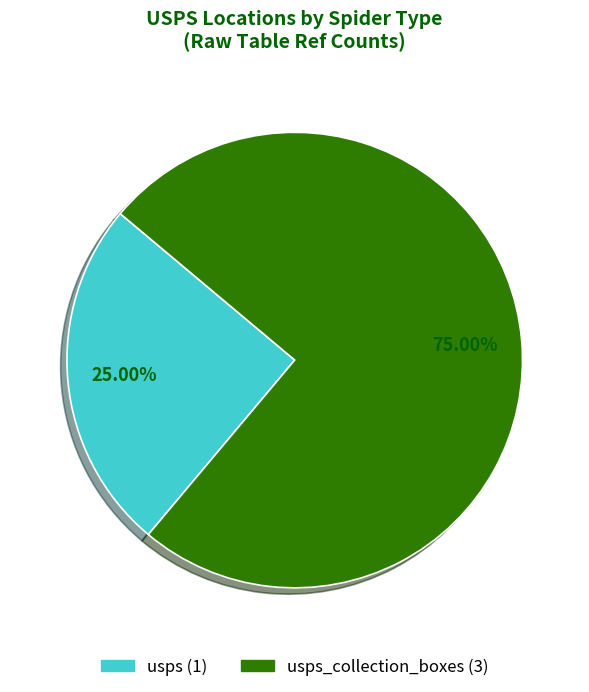

Is there any slice that represents more than half of the pie?

Yes